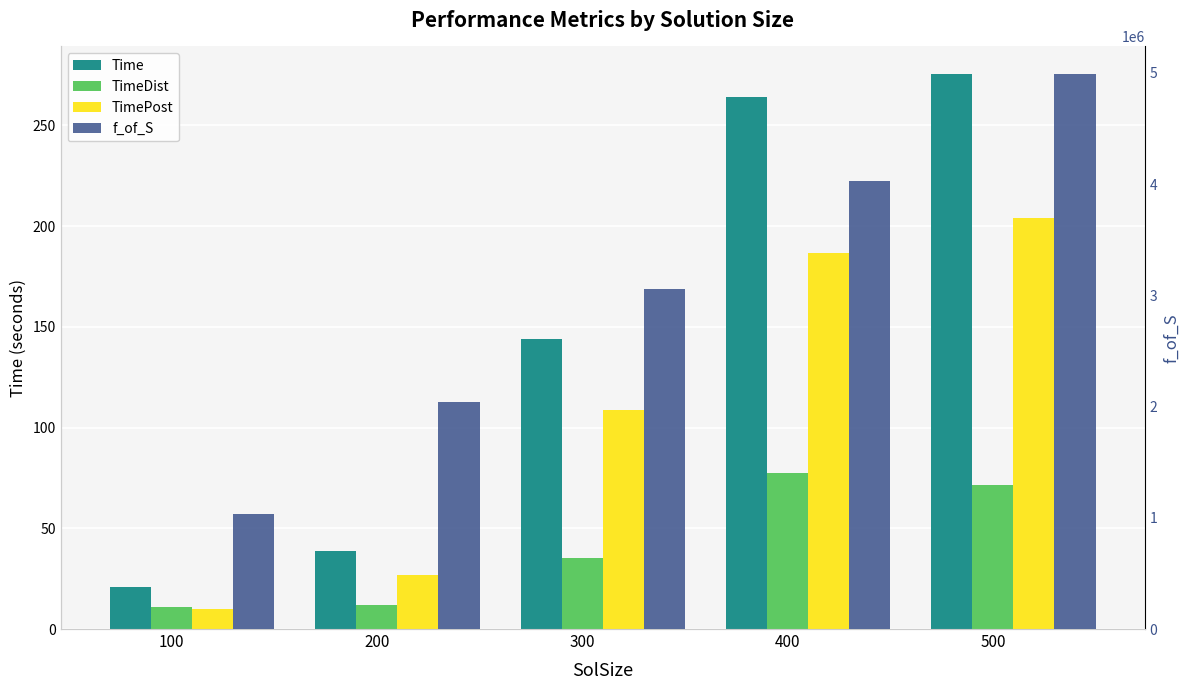

What is the difference between the maximum and second lowest values in the TimePost series?

177.4